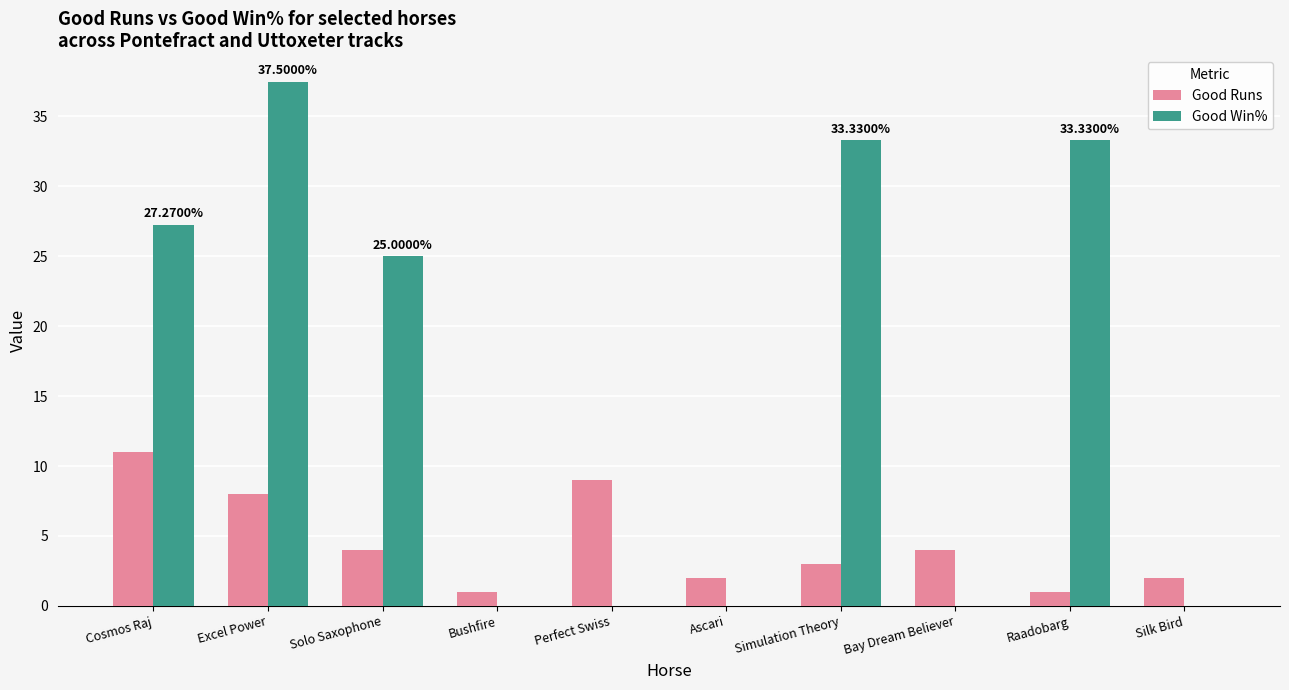

Which series has the largest total across all categories?

Good Win%